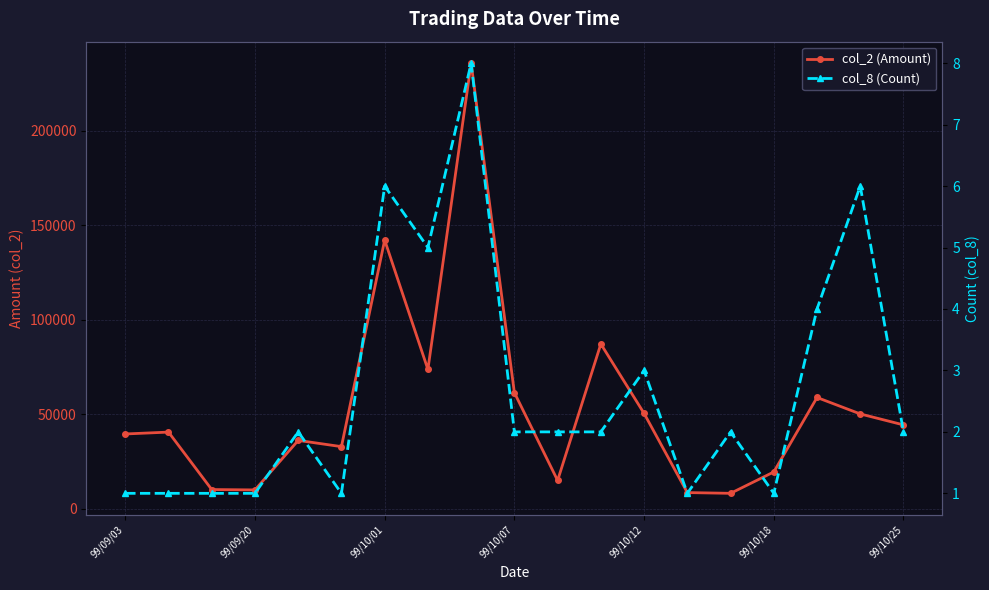

In col_2 (Amount), how many points are higher than both neighbors (excluding endpoints)?

6